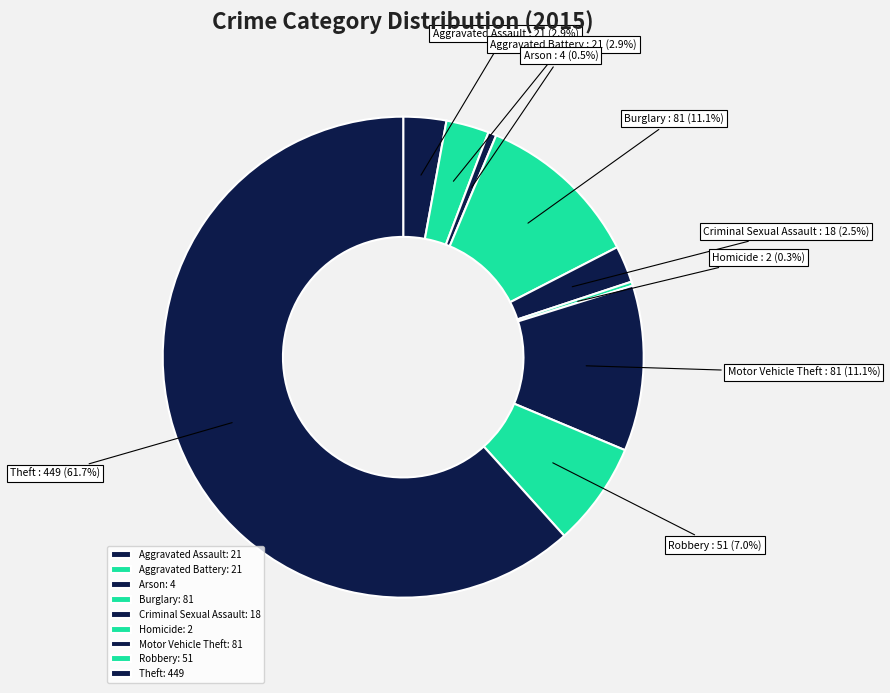

Is it true that Burglary is 11% of the pie?

True